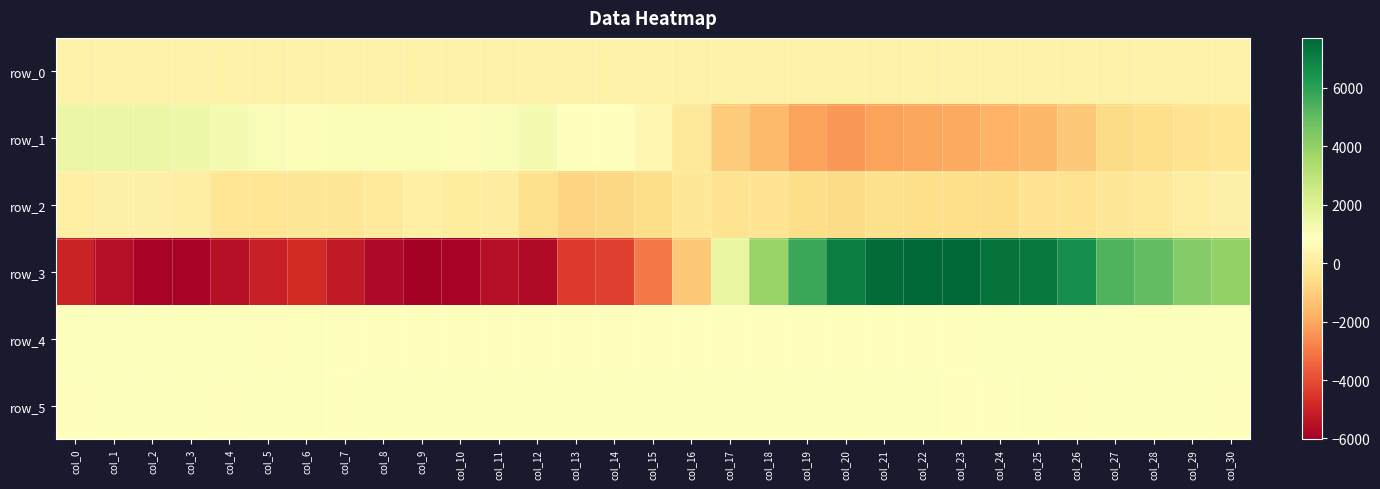

At which label does row_1 reach its peak?

col_1